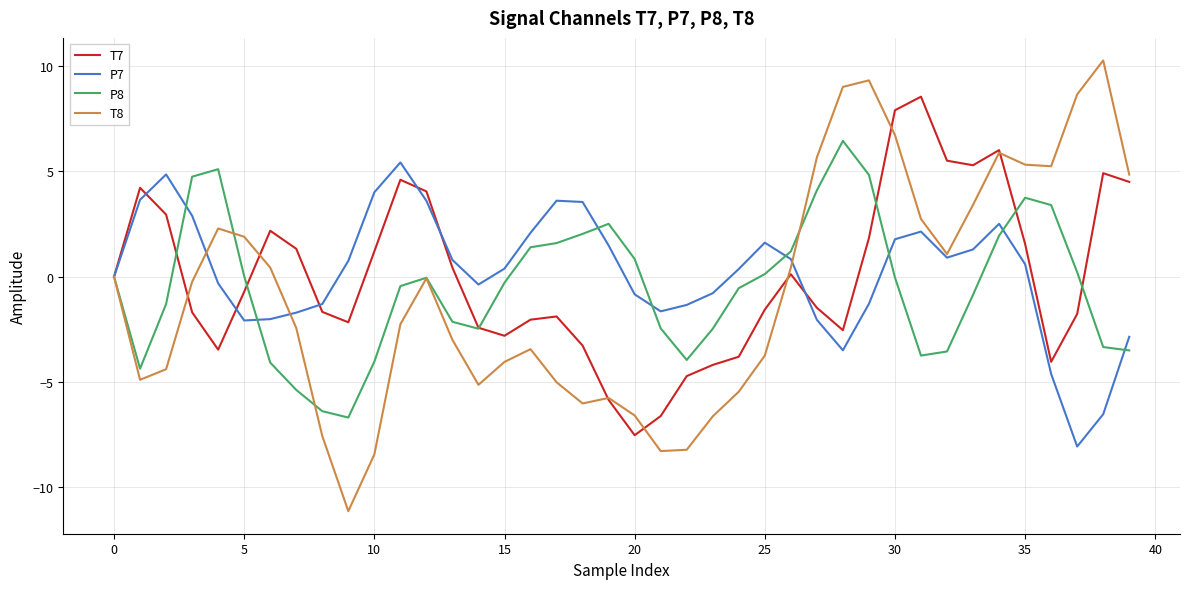

Which series has the largest range (max minus min)?

T8